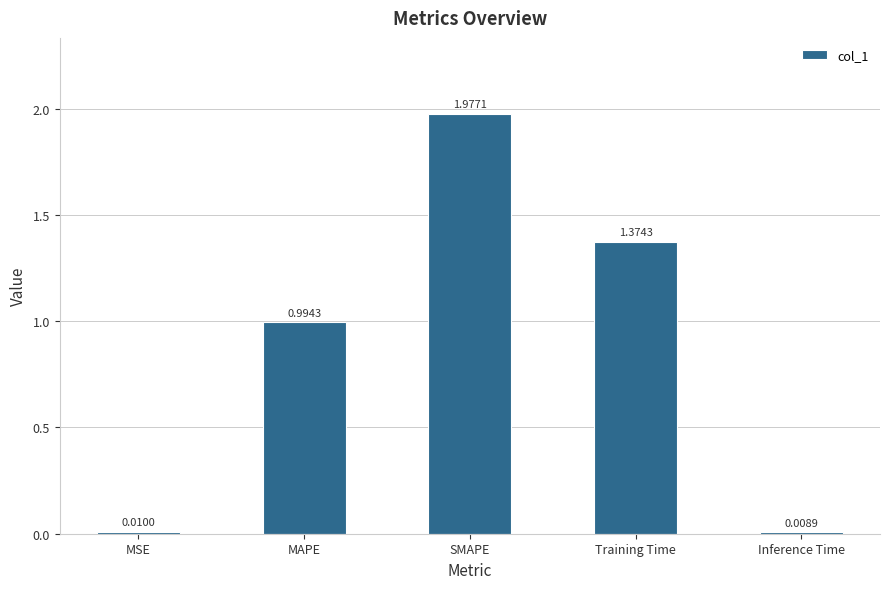

Between Training Time and MAPE, which is larger?

Training Time